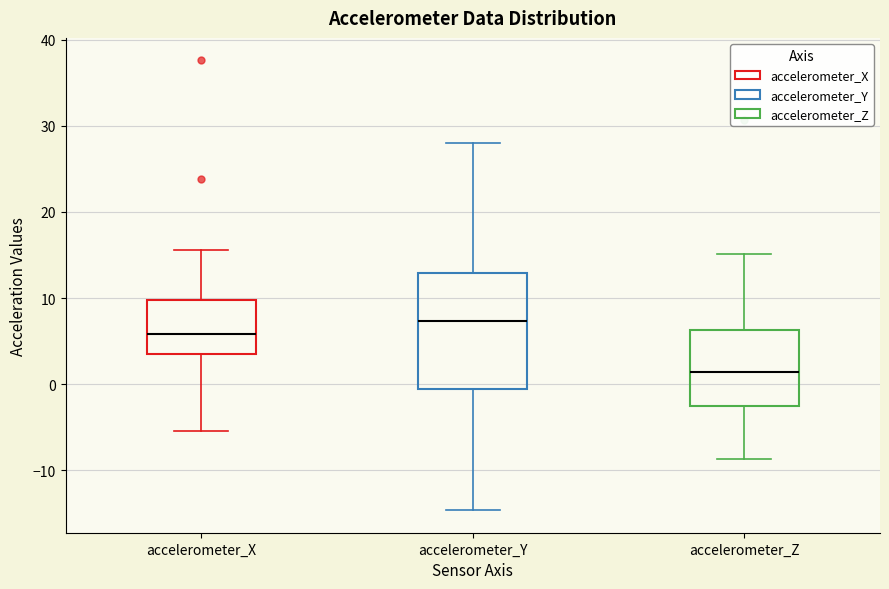

Reading left to right, transcribe this box plot: for each box, give where its median line is, the range the box spans, and where its two whiskers end, as read against the y-axis. The values are not printed on the chart, so give them approximately, as read against the axis.

accelerometer_X: median 6, box 3 to 10, whiskers -5 to 16
accelerometer_Y: median 7, box -1 to 13, whiskers -15 to 28
accelerometer_Z: median 1, box -3 to 6, whiskers -9 to 15